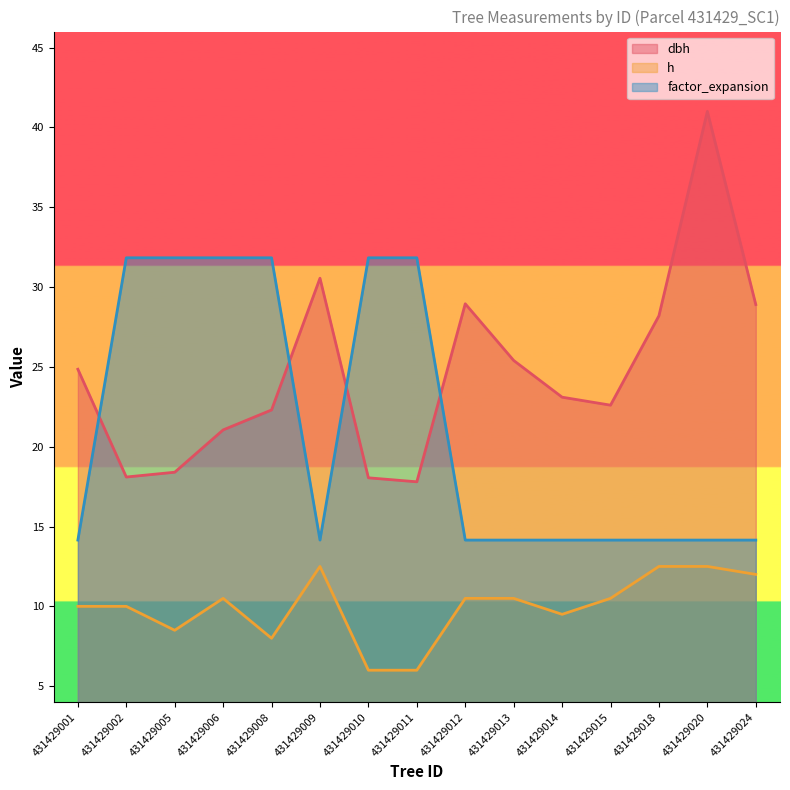

Where does the dbh series first go above 23?

431429001